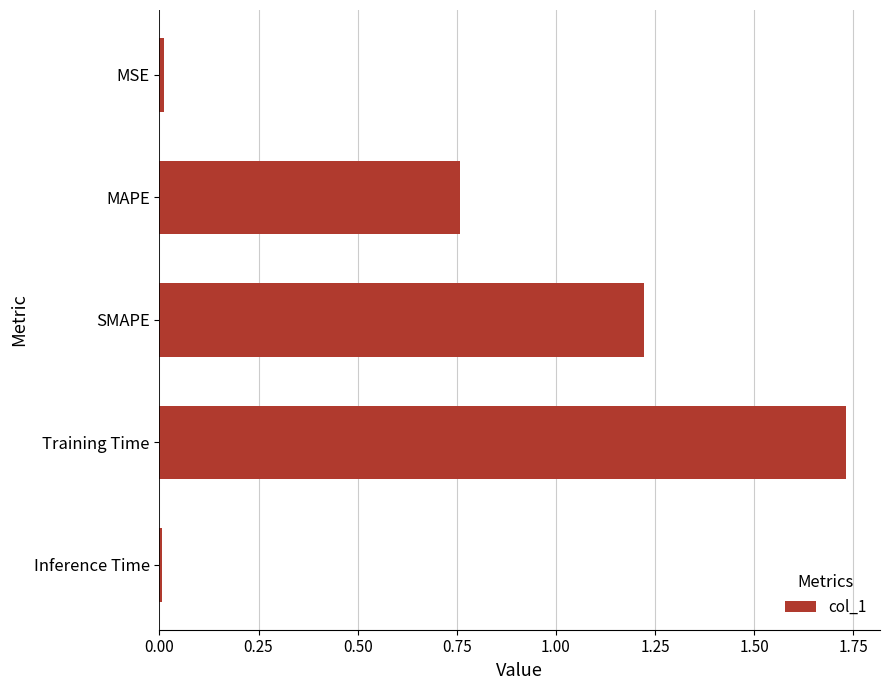

Which has a higher value, SMAPE or Training Time?

Training Time